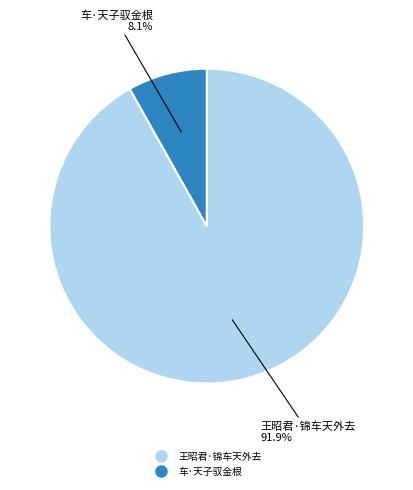

Approximately how many times larger is the value at 王昭君·锦车天外去 compared to 车·天子驭金根?

11.3